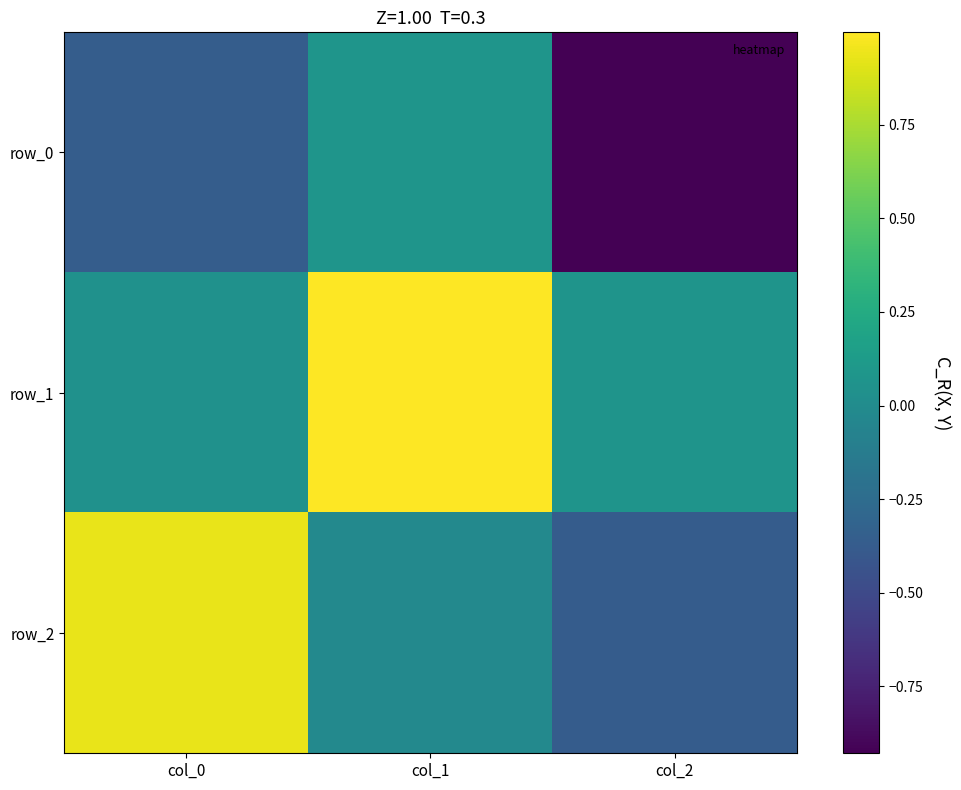

What is the sum of the row_1 values at col_1 and col_2?

1.1